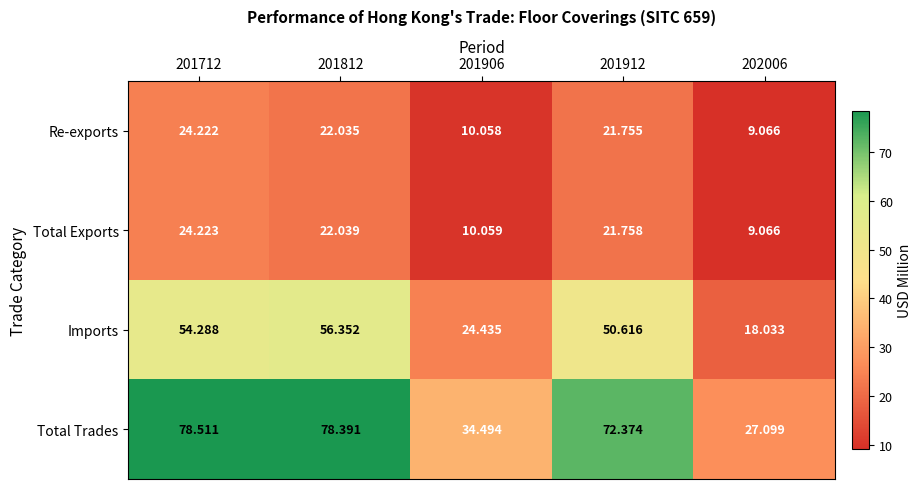

At how many categories does at least one series exceed 71?

3